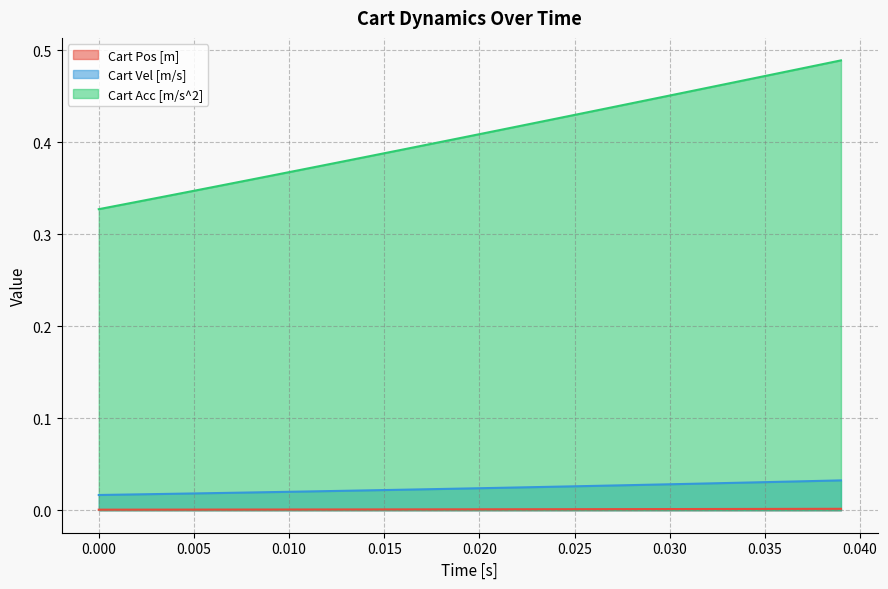

Does the chart have visible grid lines?

Yes